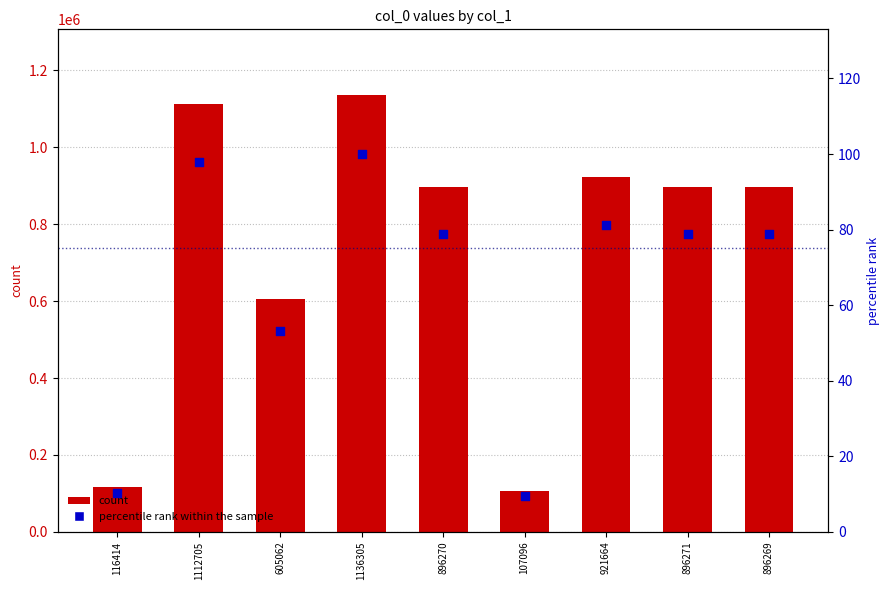

Which series has the largest total across all categories?

col_0